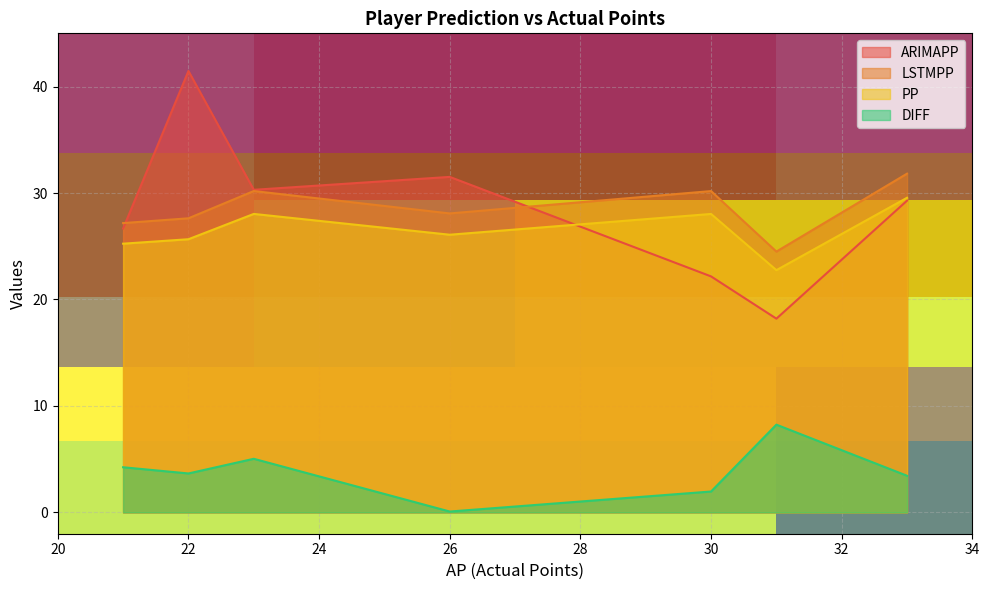

What is the maximum value for LSTMPP?

31.8